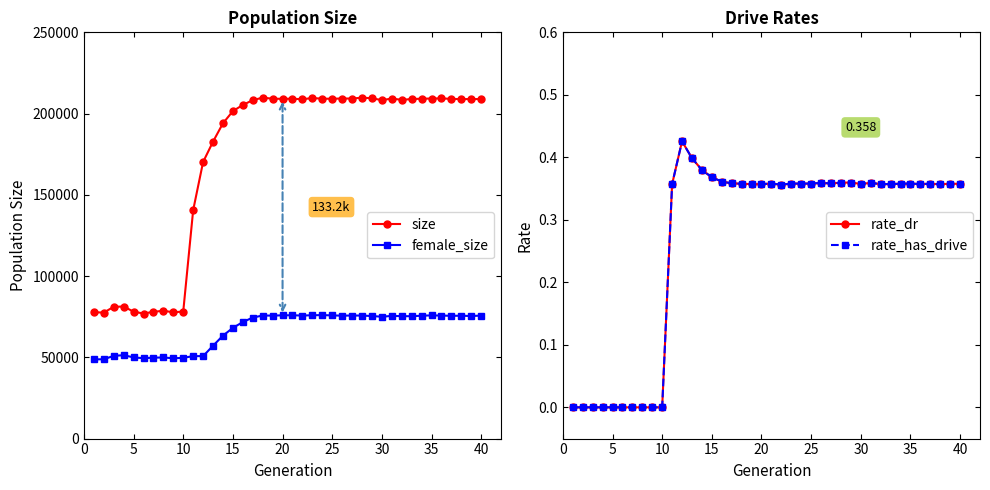

True or false: female_size and size cross at least once.

False